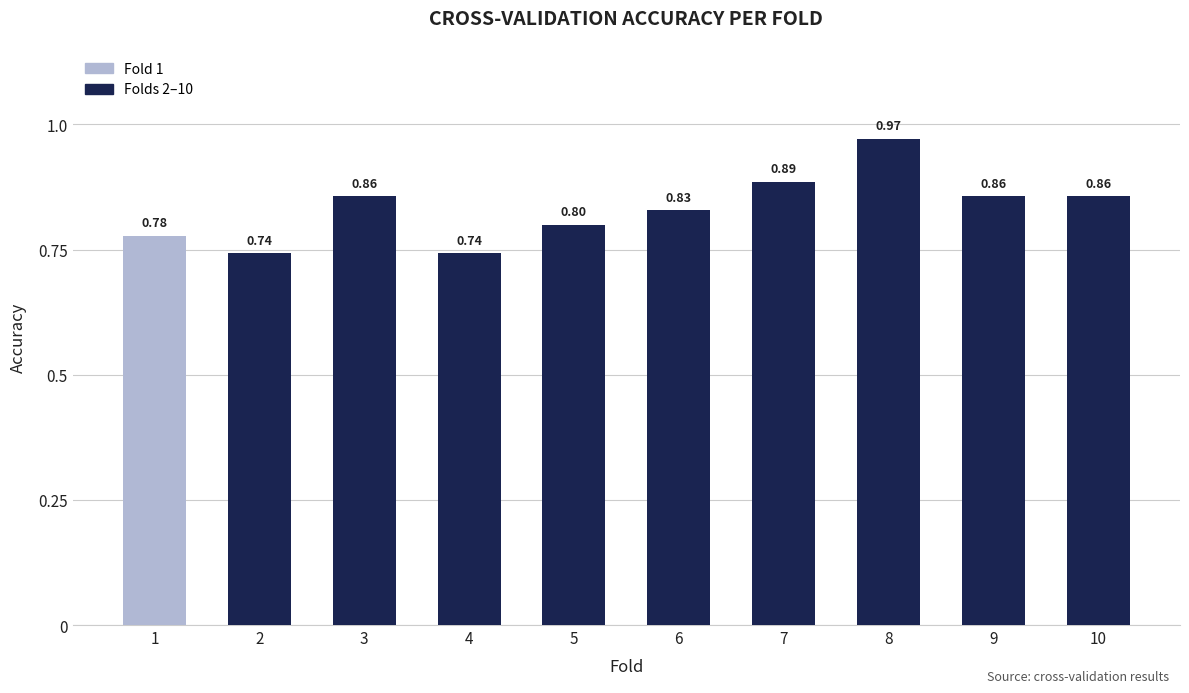

What is the difference between the values at 6 and 1?

0.1